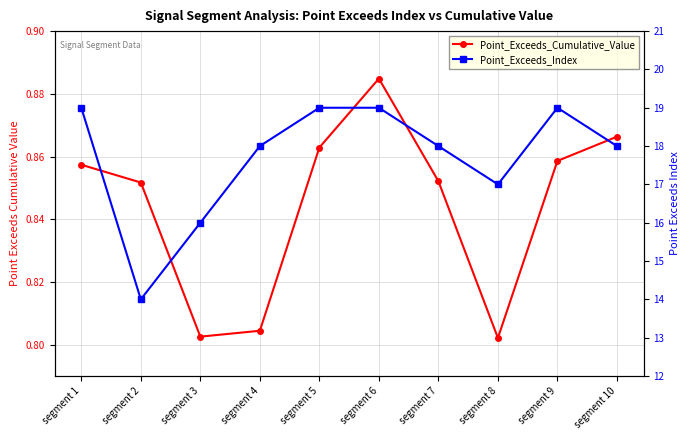

What is the sum of all Point_Exceeds_Index values?

177.0